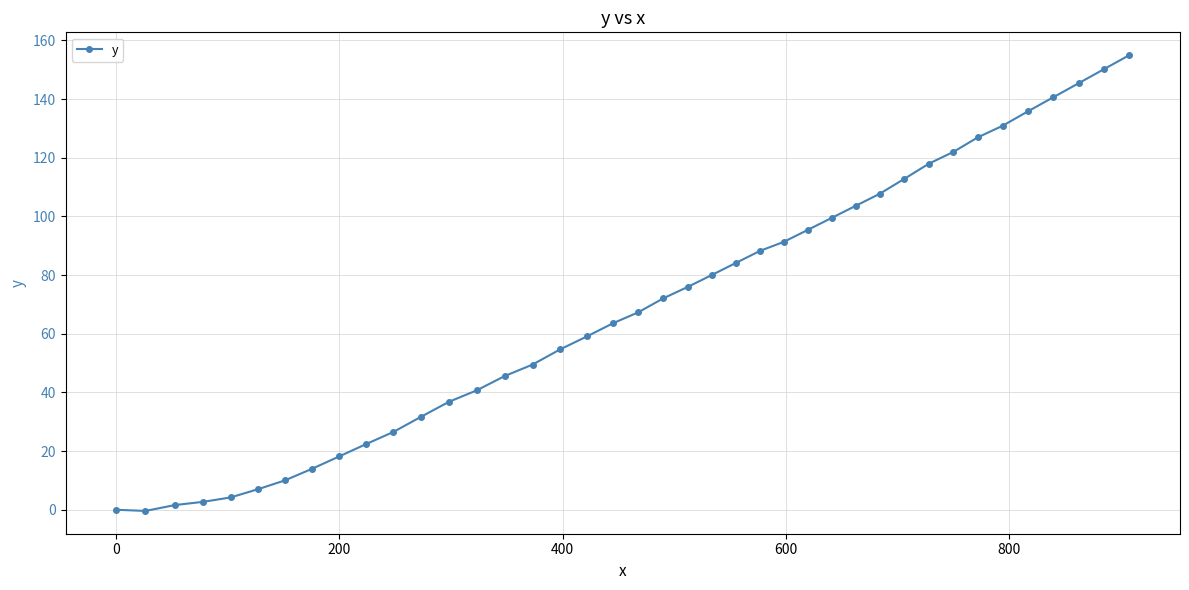

What is the minimum value shown in the chart?

-0.4